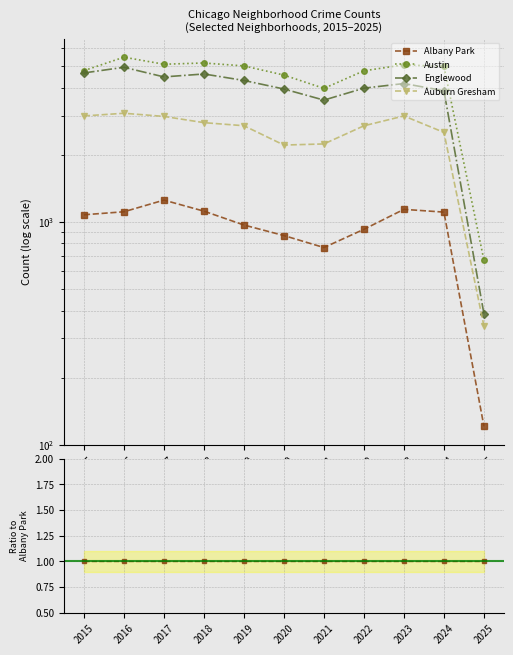

Which series has the largest range (max minus min)?

Austin